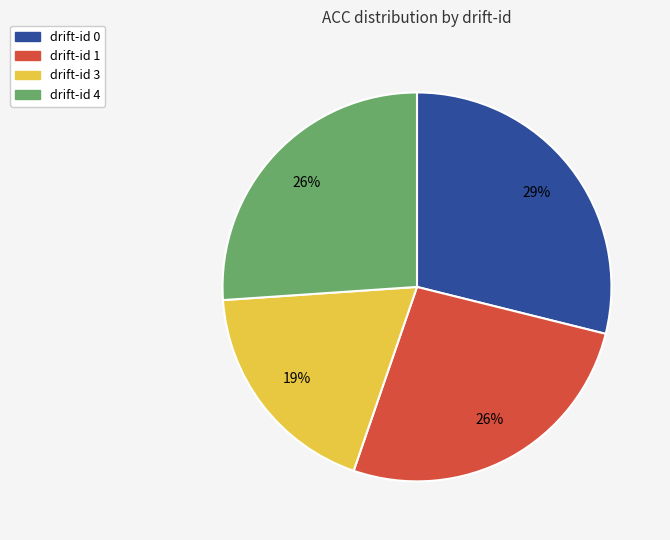

True or false: drift-id 3 accounts for 19% of the total.

True